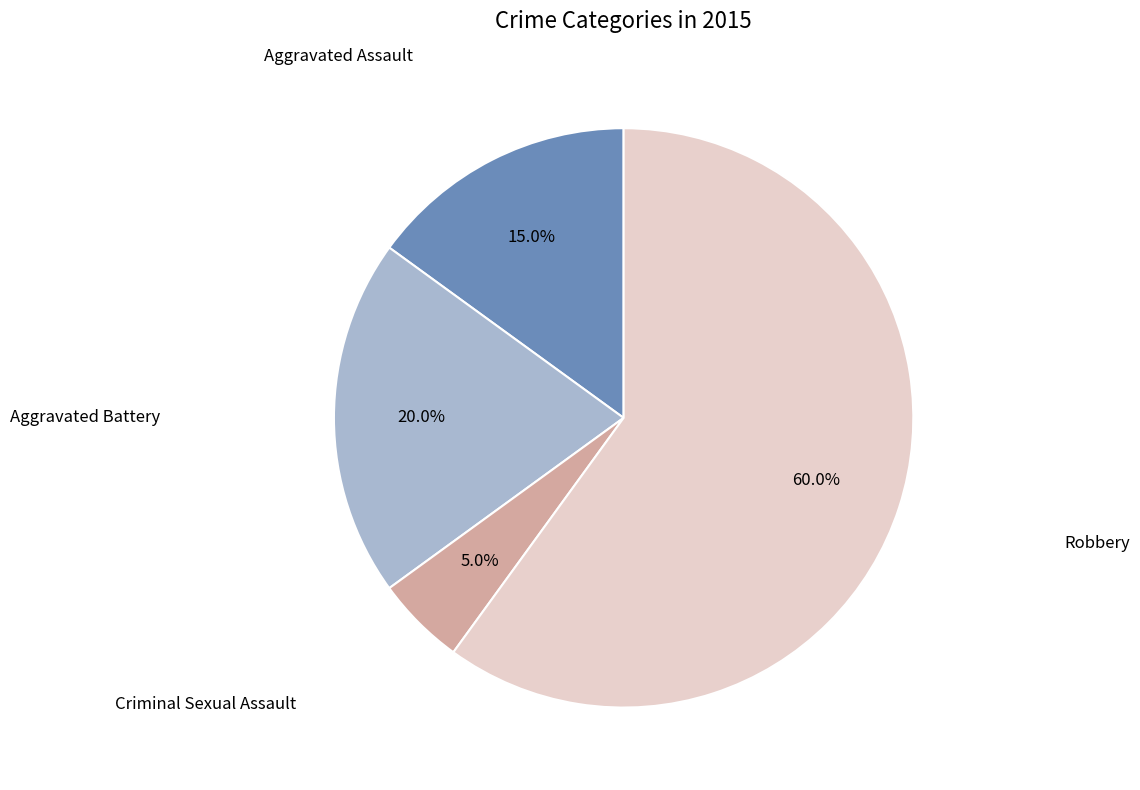

Is there a majority slice in this chart?

Yes